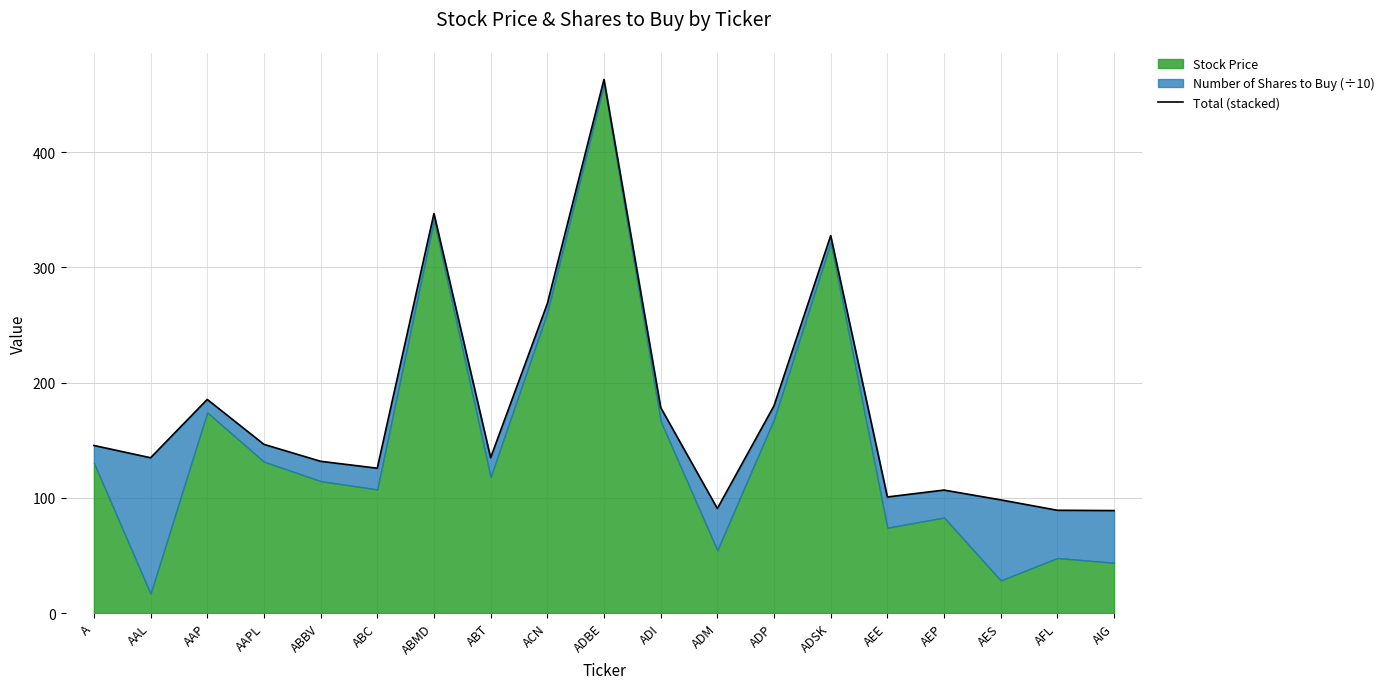

What is the maximum value shown in the chart?

463.1